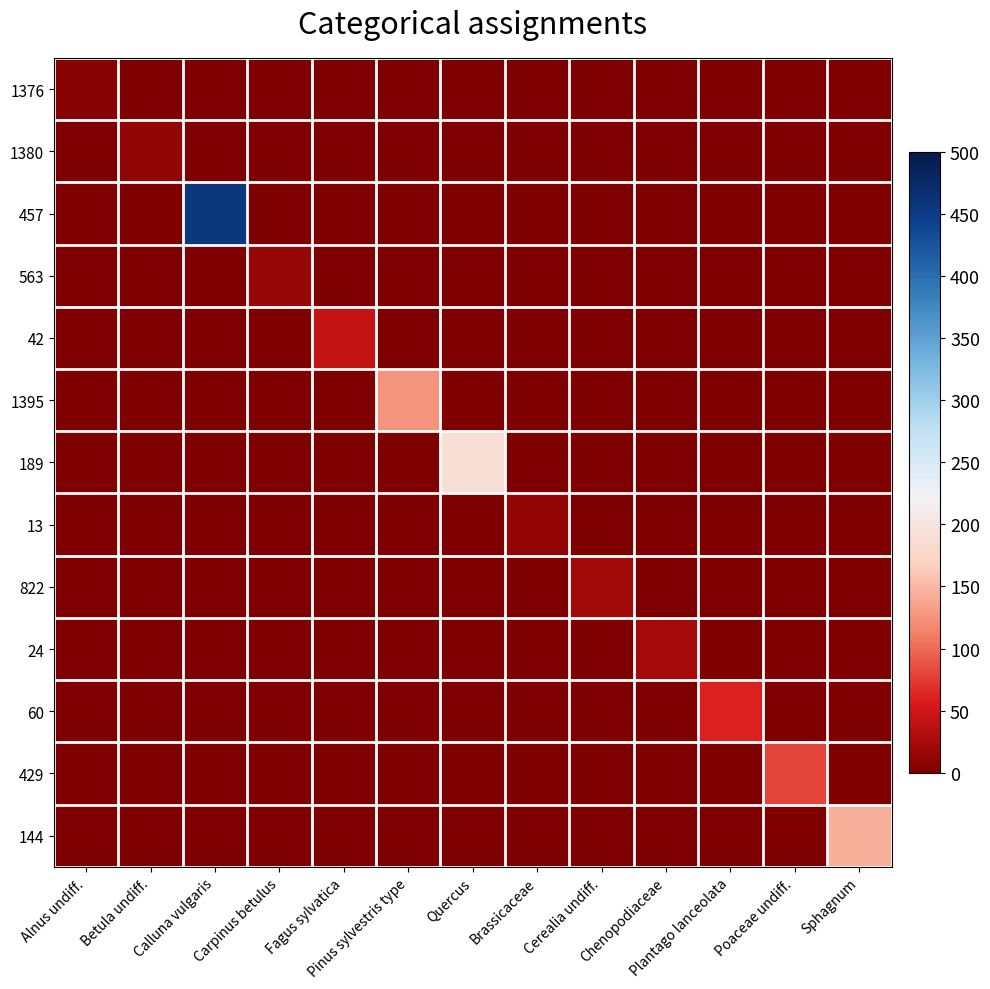

What is the difference between the highest and lowest values at Cerealia undiff.?

22